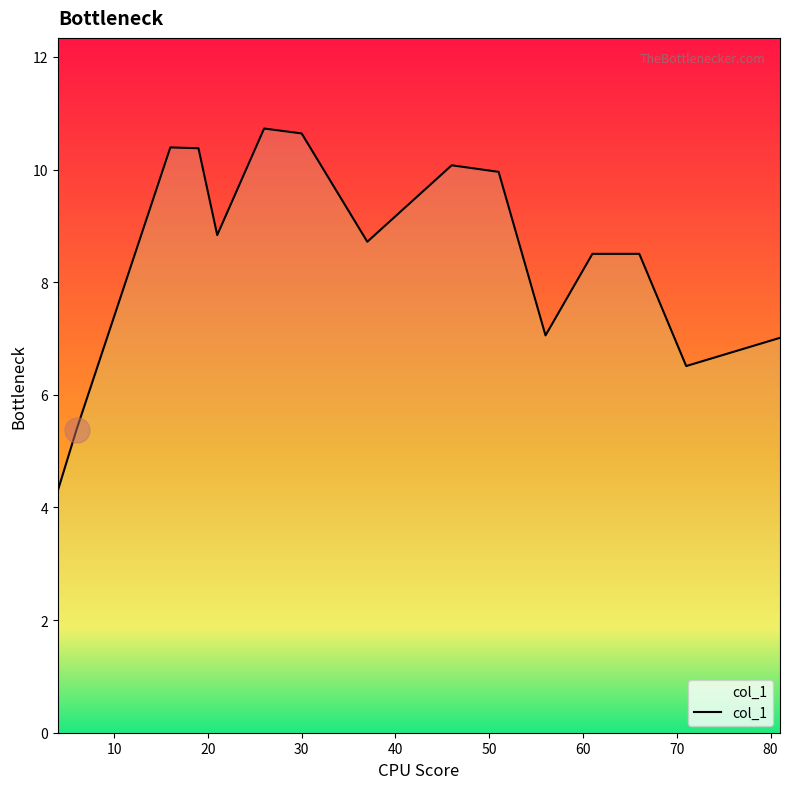

What is the change in value from 19 to 37?

-1.7